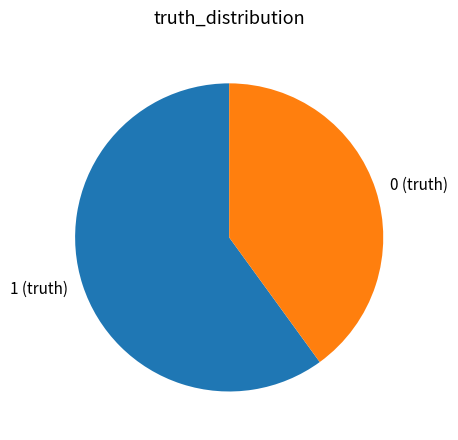

How many slices are in this pie chart?

2